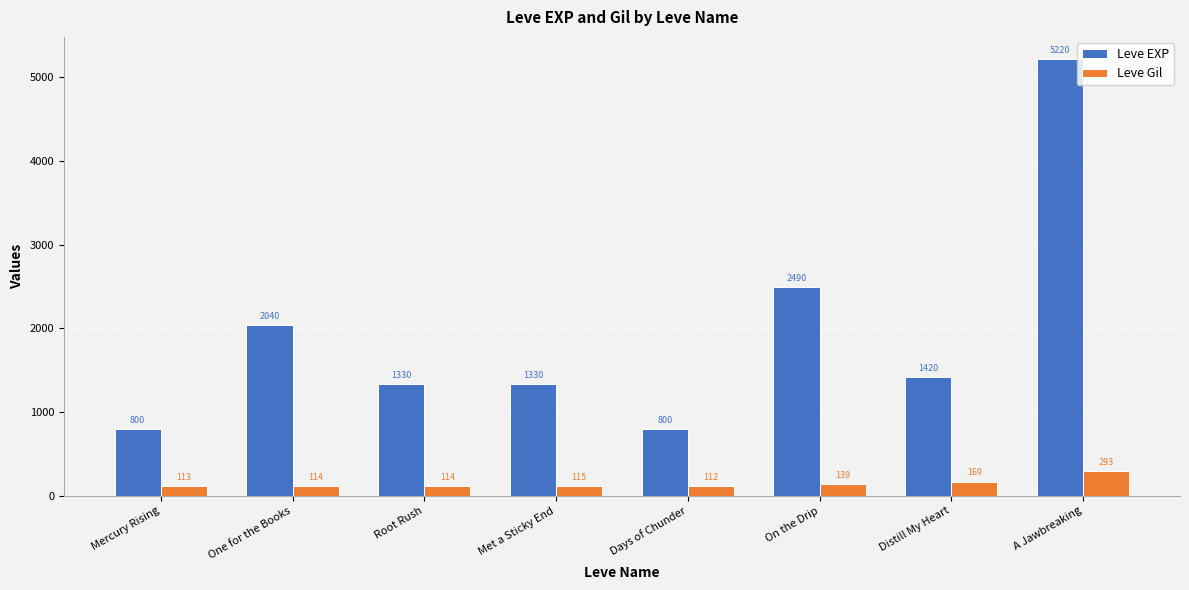

At how many categories does at least one series exceed 3038?

1